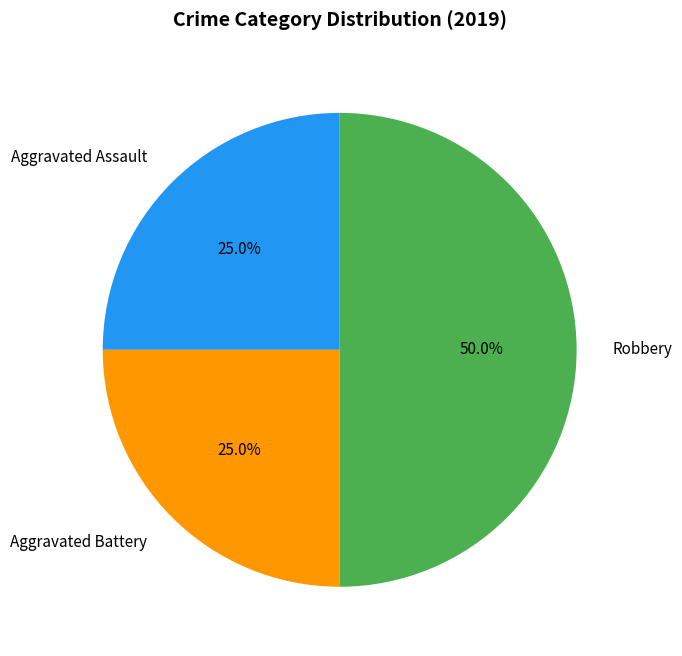

The Aggravated Assault slice represents 25% of the pie. True or false?

True